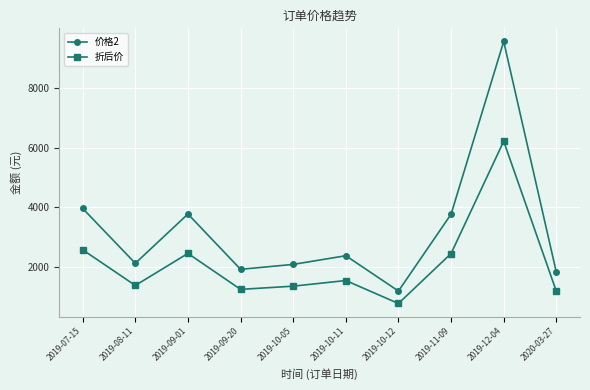

How many lines are shown in the chart?

2